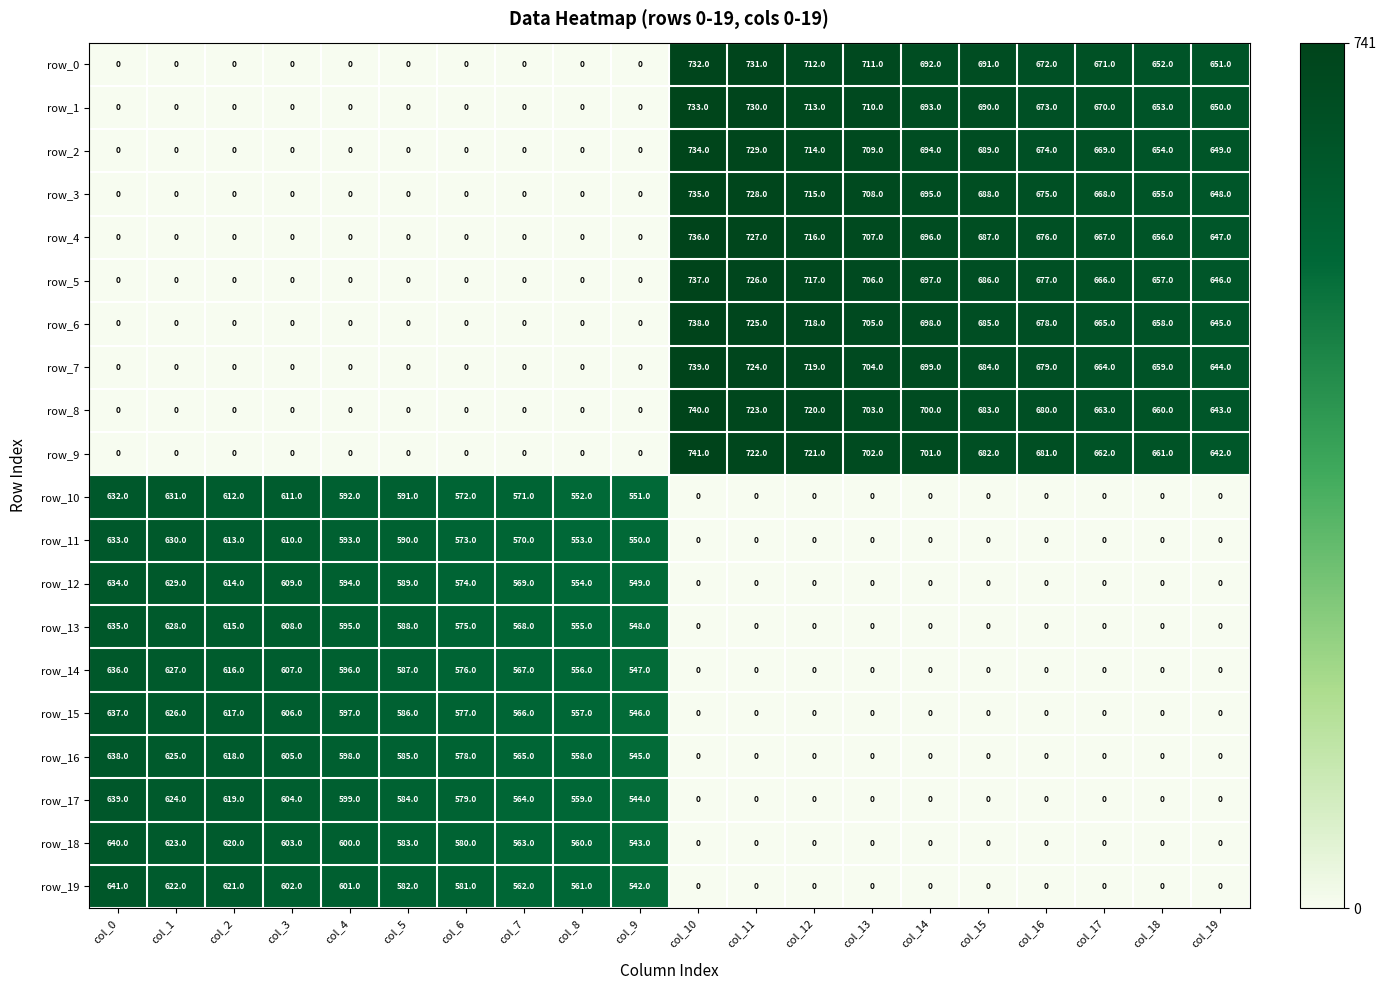

At which label does row_4 reach its peak?

col_10